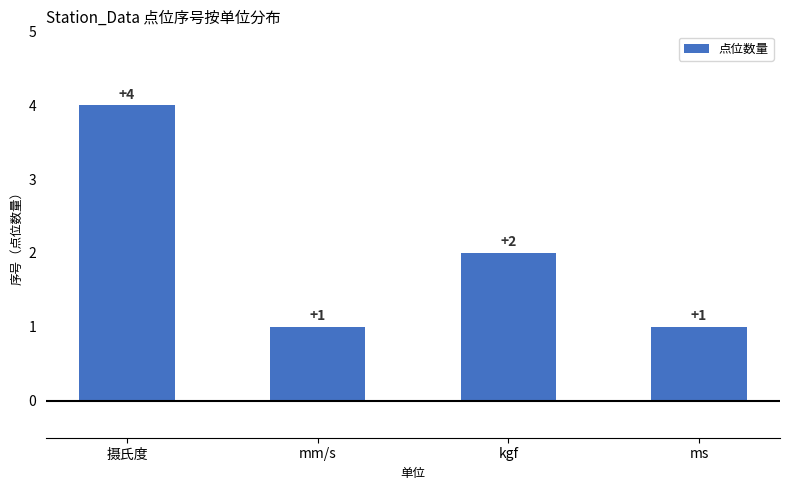

The chart shows a value of 4 at 摄氏度. True or false?

True